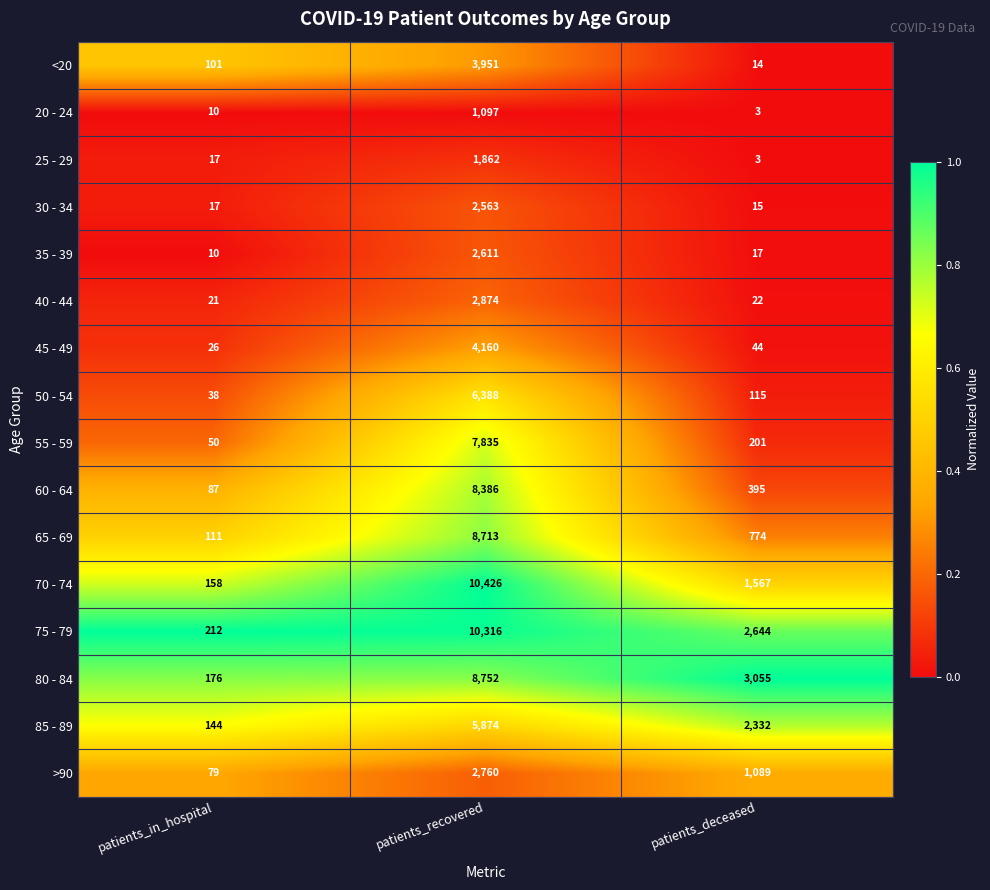

What is the difference between the highest and lowest values at patients_deceased?

3052